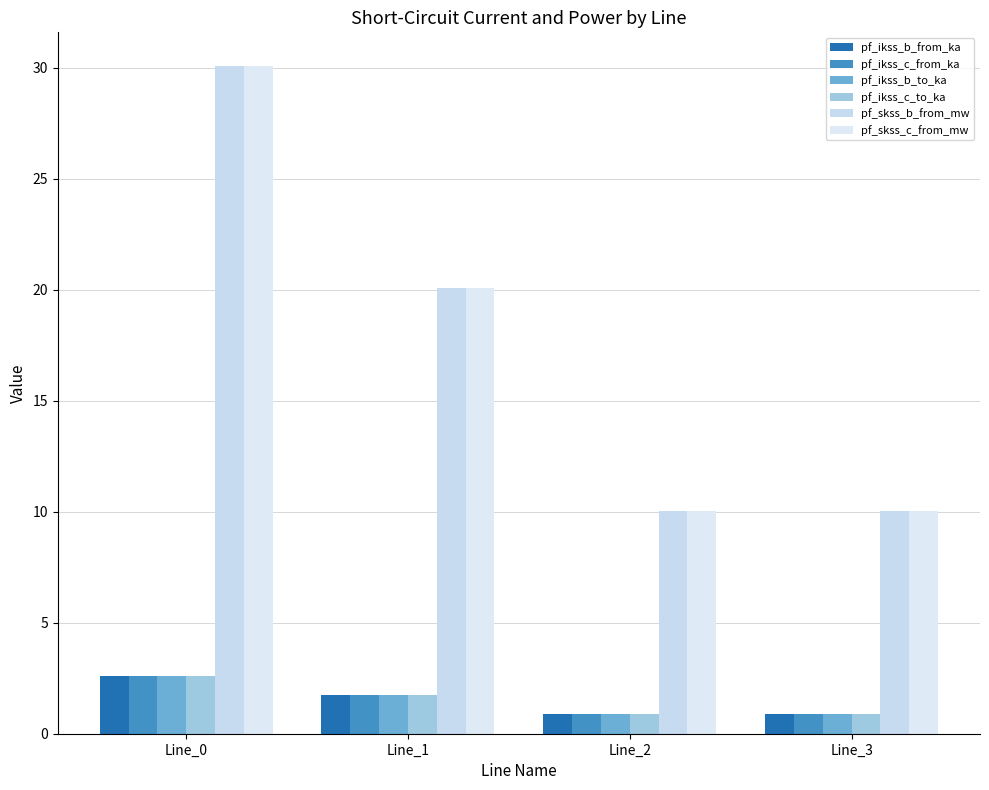

What is the minimum value for pf_ikss_b_to_ka?

0.9